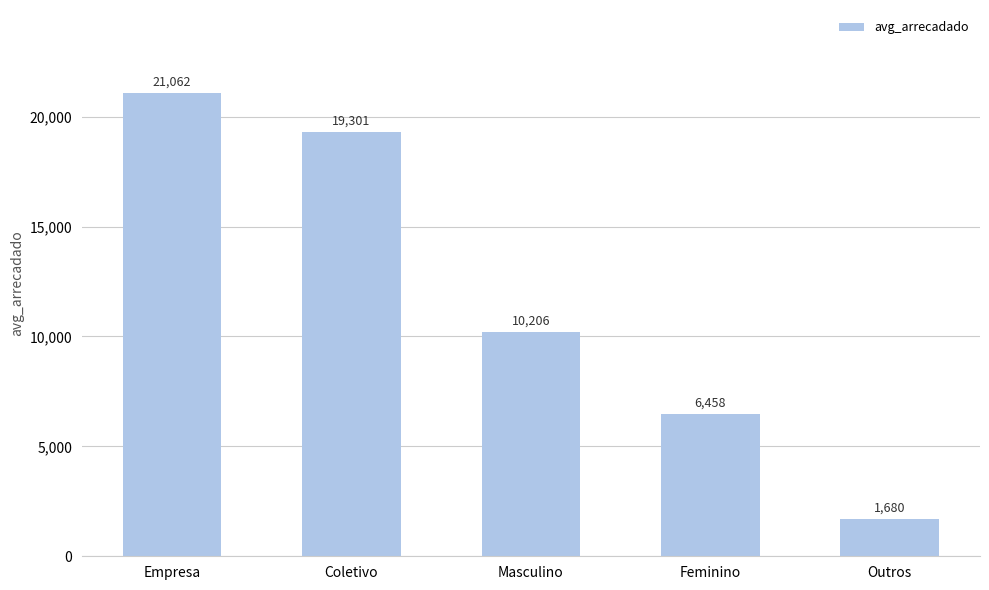

Is it true that the value at Masculino is 2402.3?

False